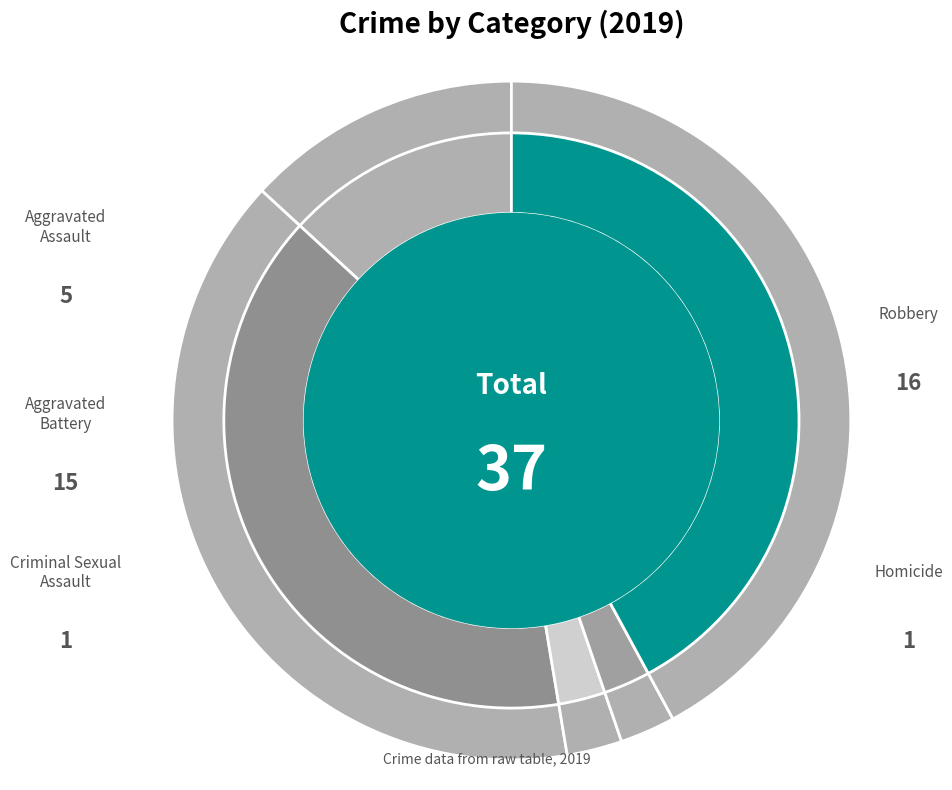

To the nearest percent, what percentage of the pie is Homicide?

3%